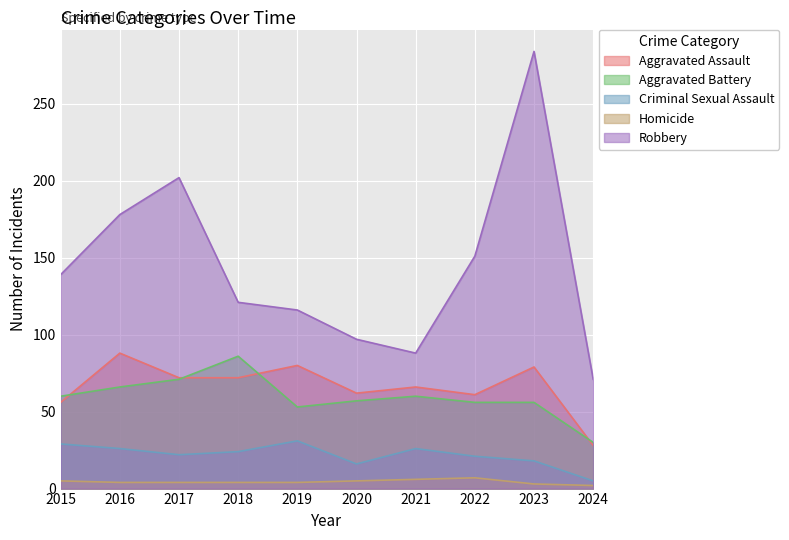

What is the total value across all series at 2021?

246